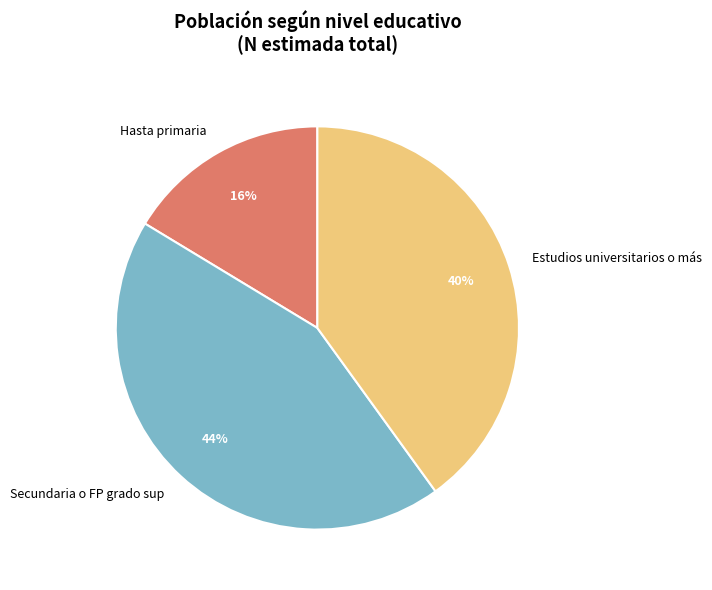

Which has a higher value, Secundaria o FP grado sup or Hasta primaria?

Secundaria o FP grado sup